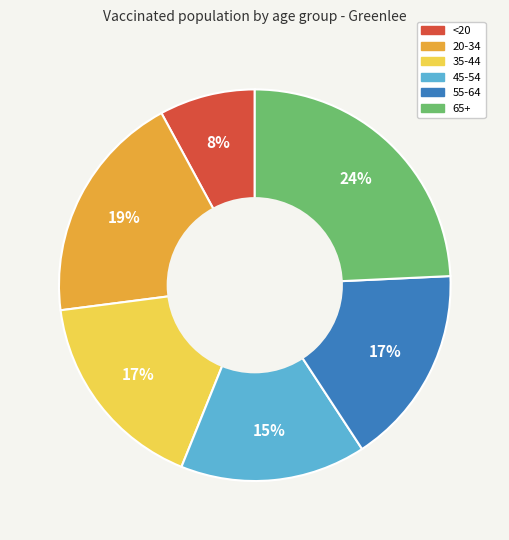

What is the ratio of the value at 20-34 to the value at 35-44?

1.1